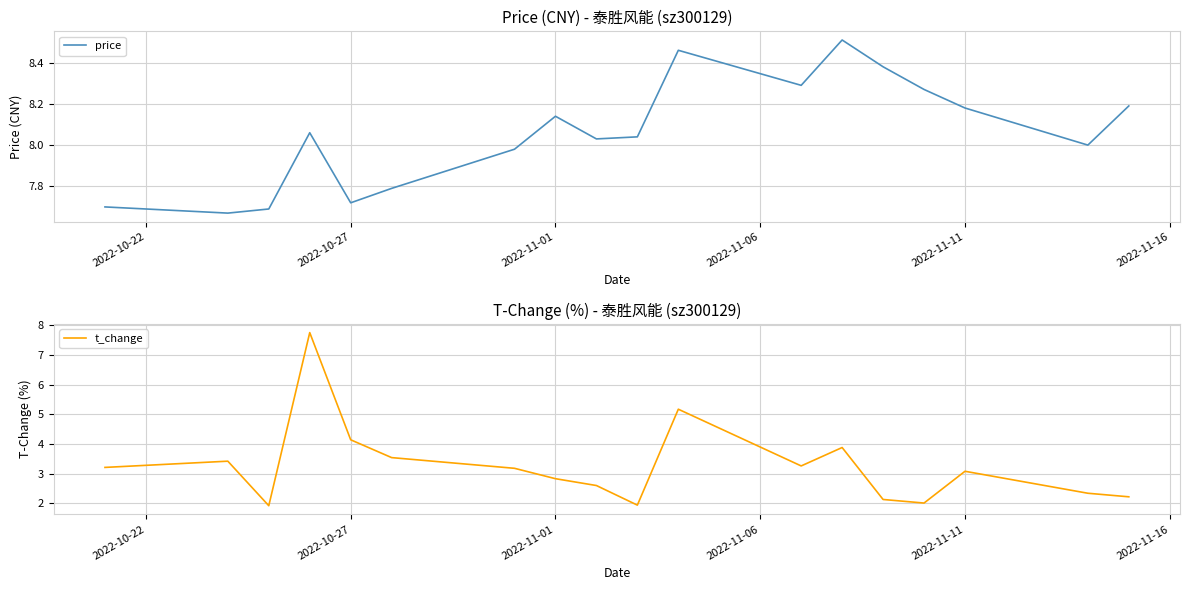

Is it true that t_change equals 1.8 at 2022-11-11?

False